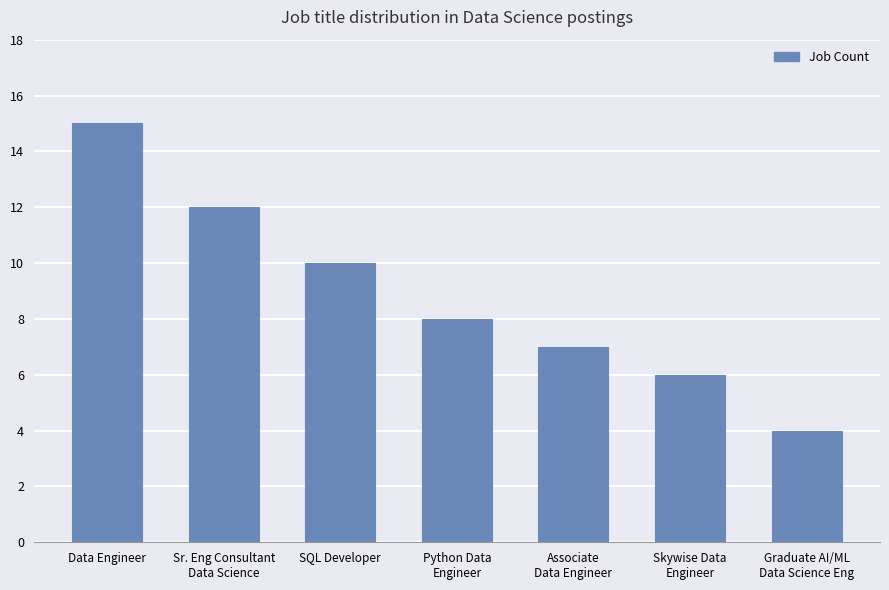

How many distinct data groups are displayed?

1